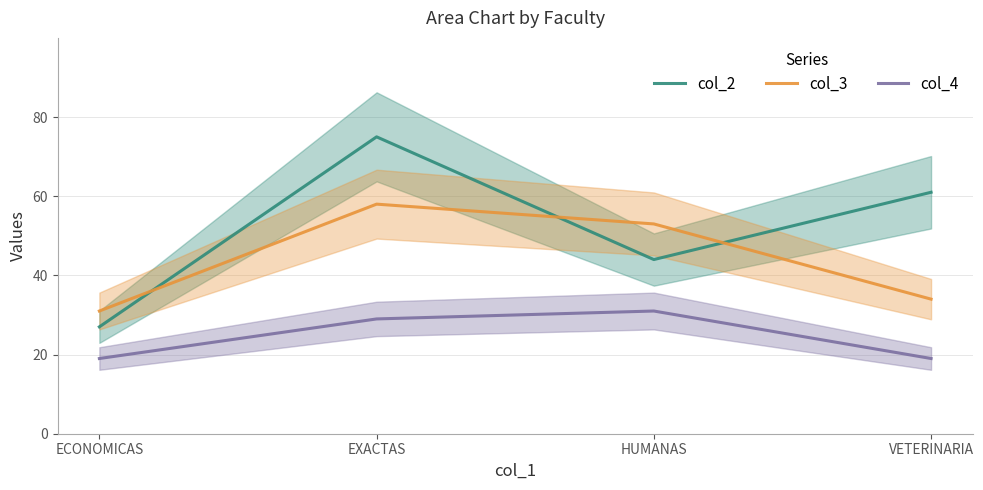

Reading left to right, extract all data points from this chart.

col_2: 27	75	44	61
col_3: 31	58	53	34
col_4: 19	29	31	19